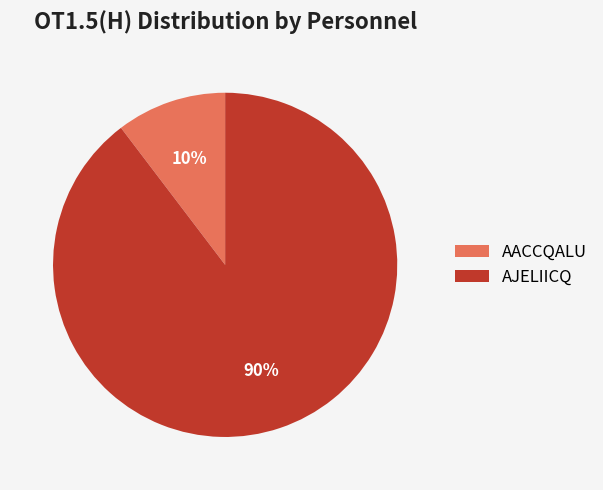

Which category accounts for the majority?

AJELIICQ